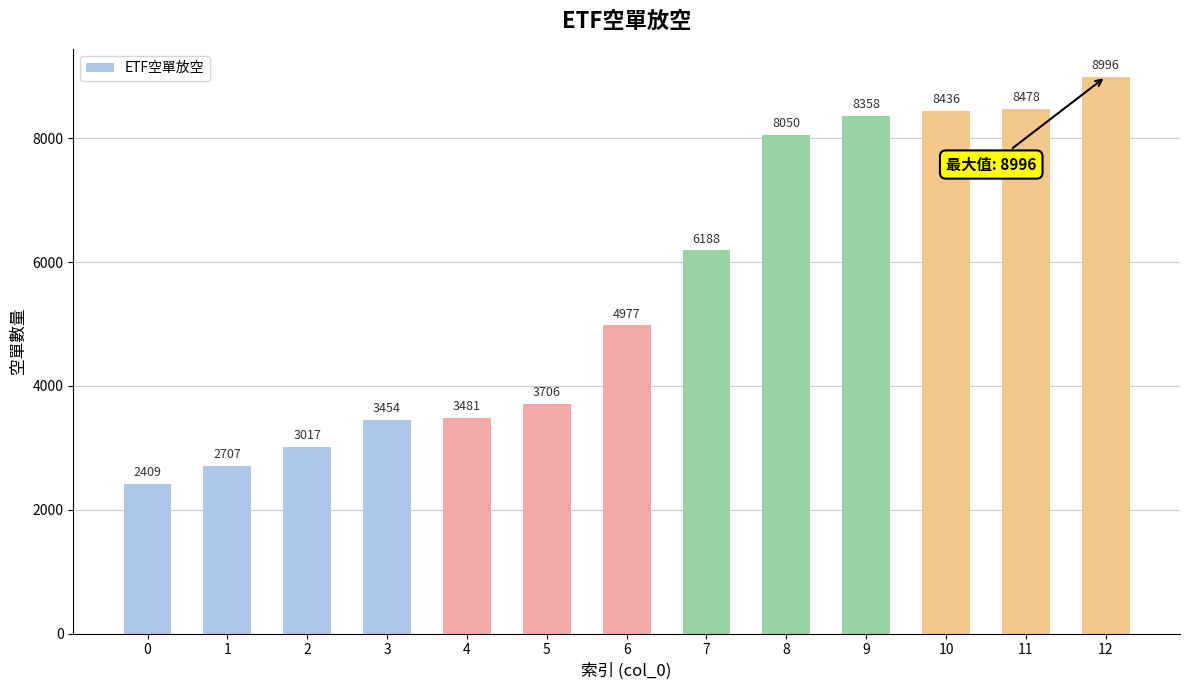

What is the sum of the values at 8 and 2?

11067